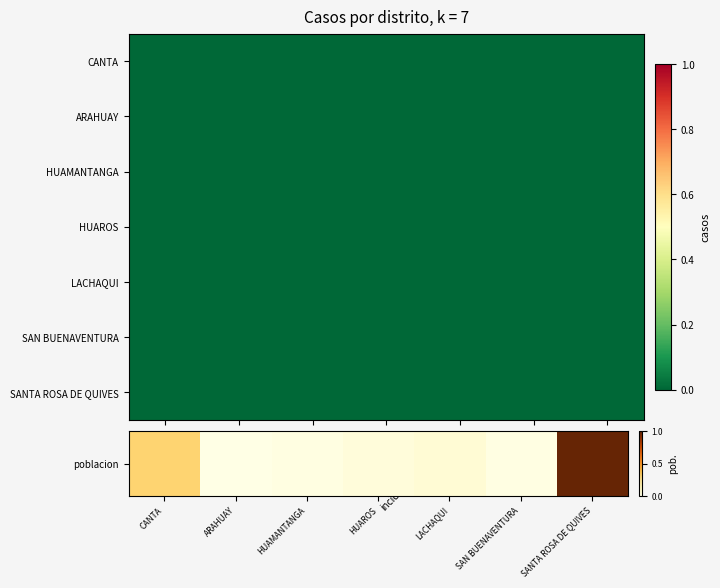

How many data points does each series have?

7